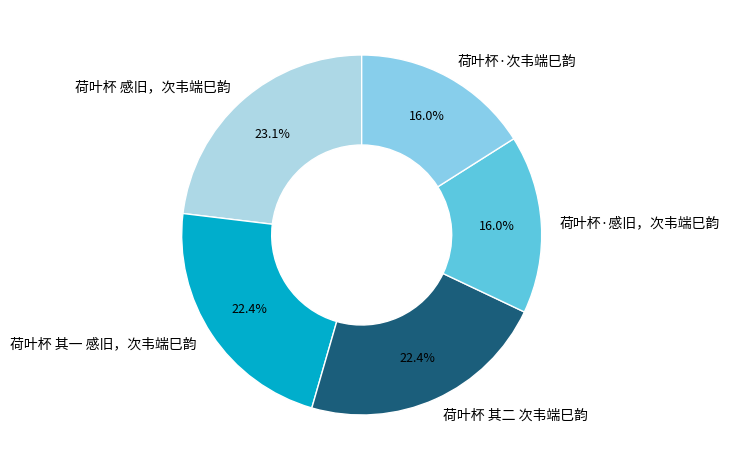

Which category has the biggest portion of the pie?

荷叶杯 感旧，次韦端巳韵